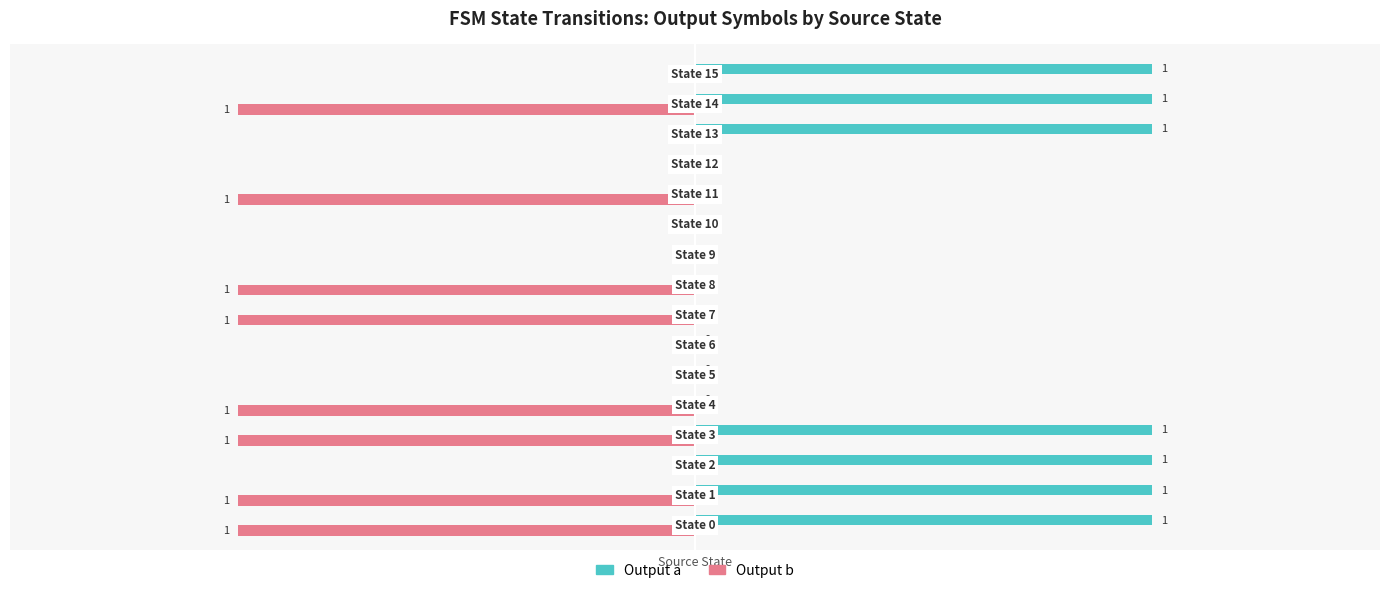

Which series has the largest total across all categories?

Output a